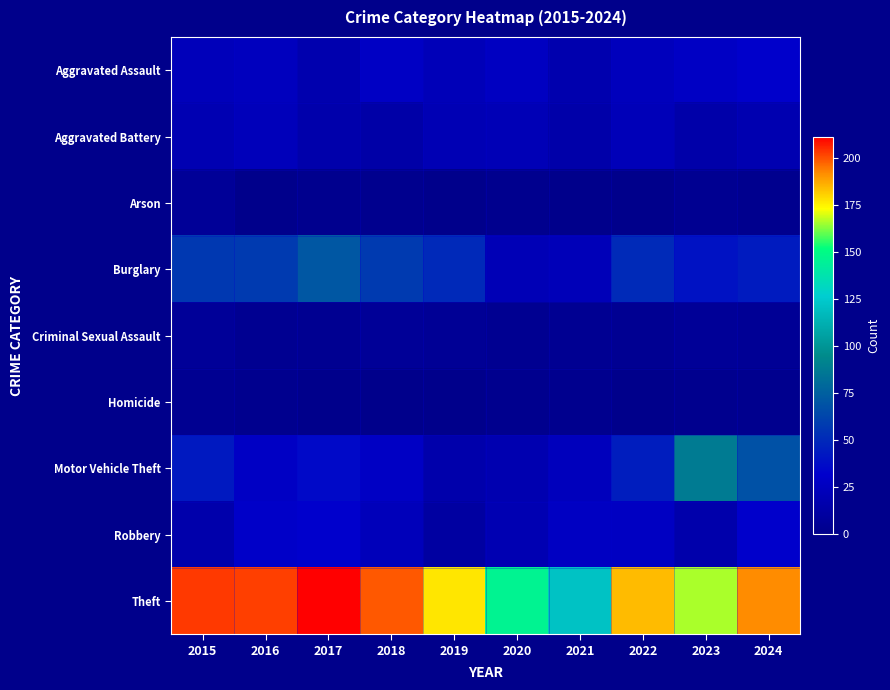

What is the spread (max minus min) of values at 2017?

211